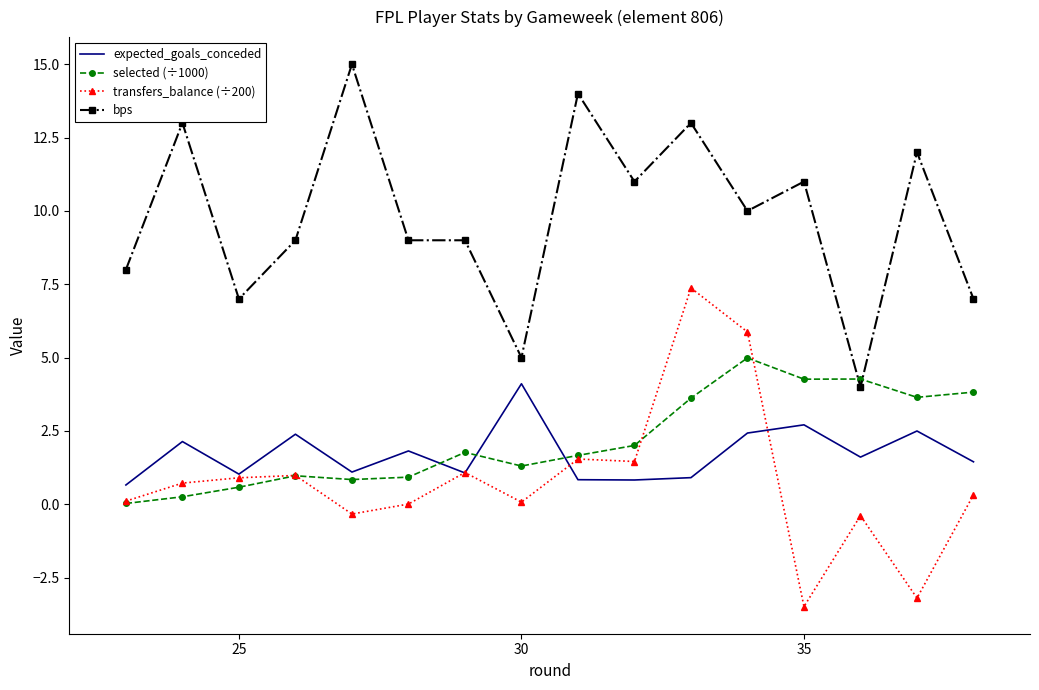

What is the minimum value shown in the chart?

-3.5